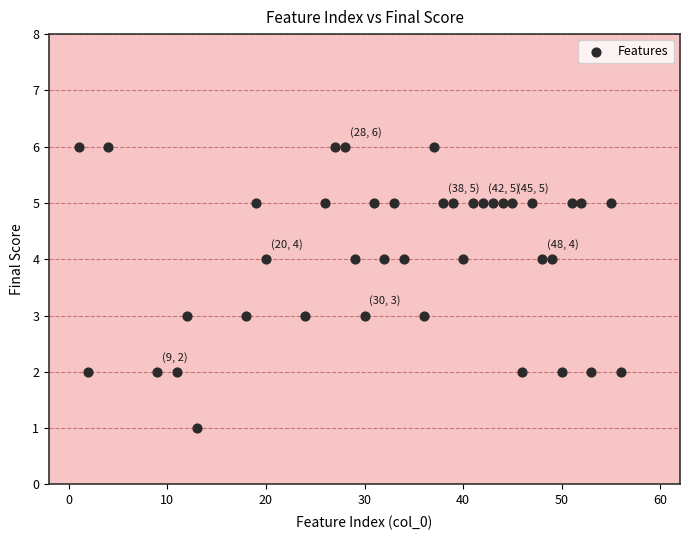

What is the range of X values (max minus min)?

55